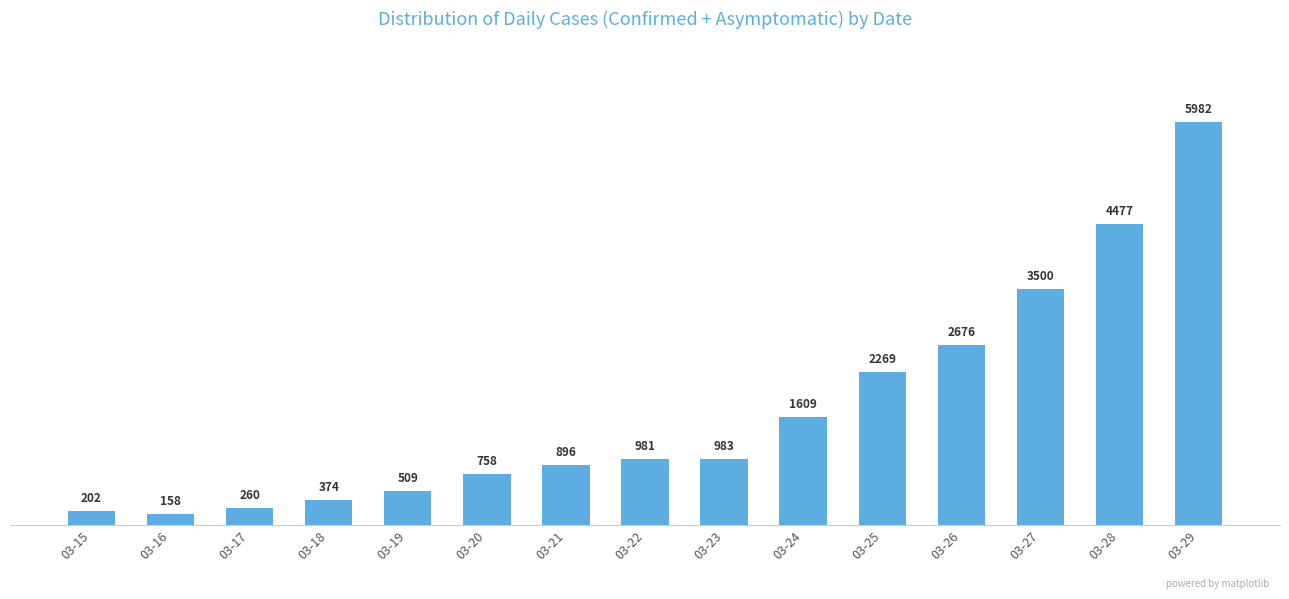

Reading left to right, what are all the values shown in this chart?

202	158	260	374	509	758	896	981	983	1609	2269	2676	3500	4477	5982